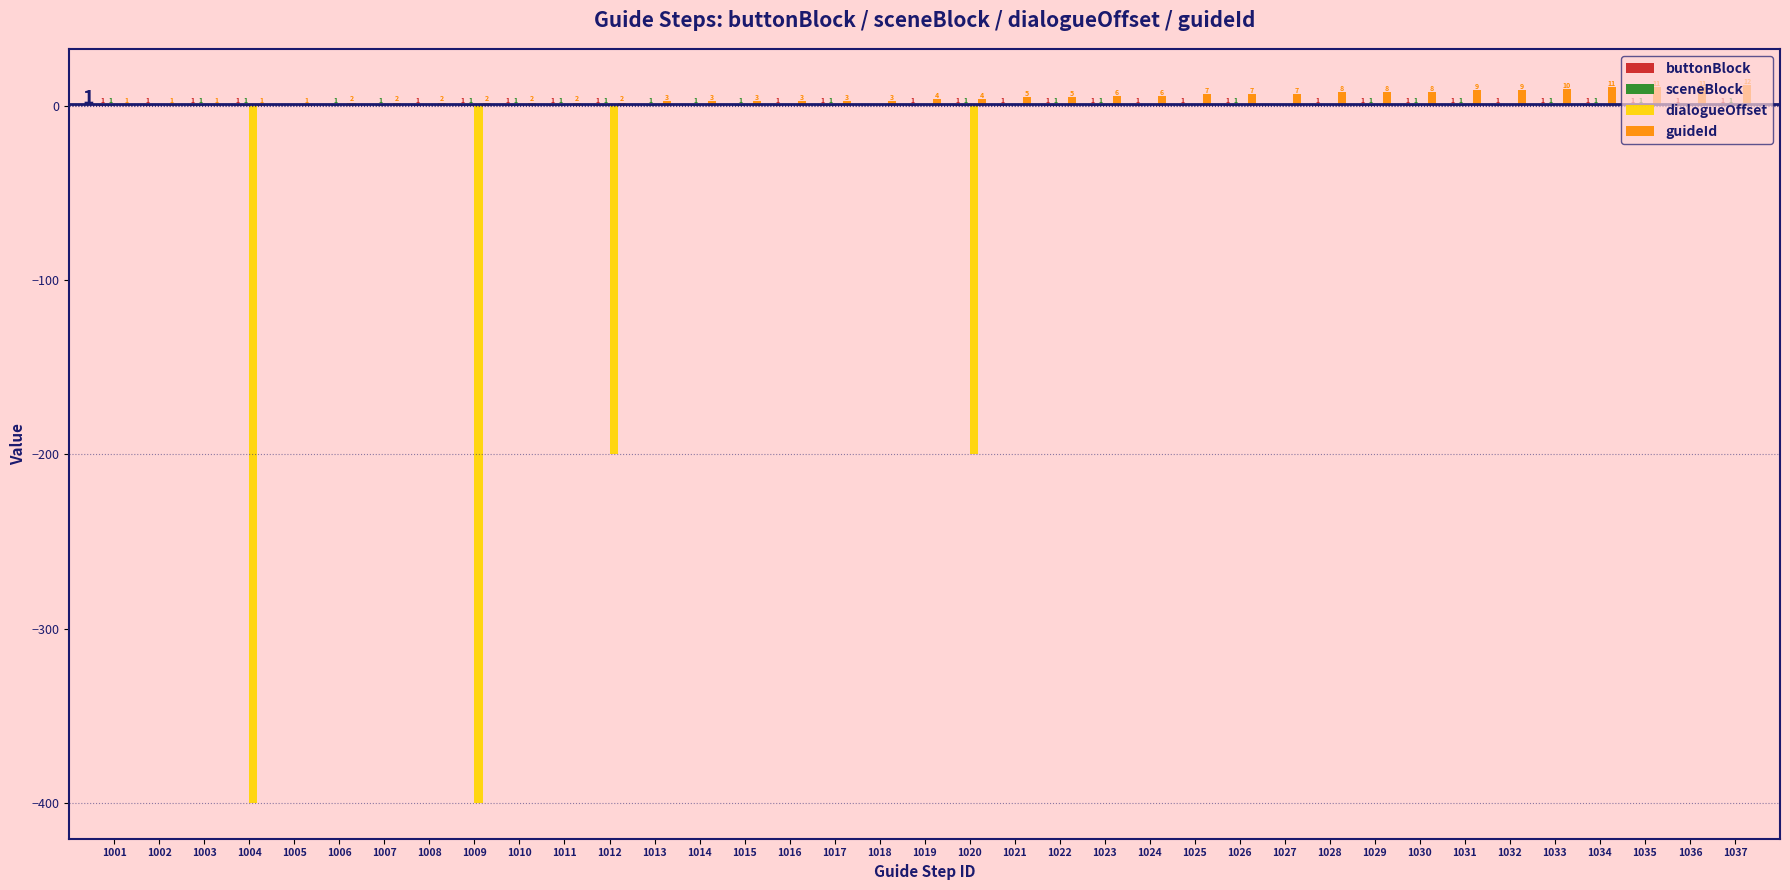

The dialogueOffset series shows 133 at 1026. True or false?

False